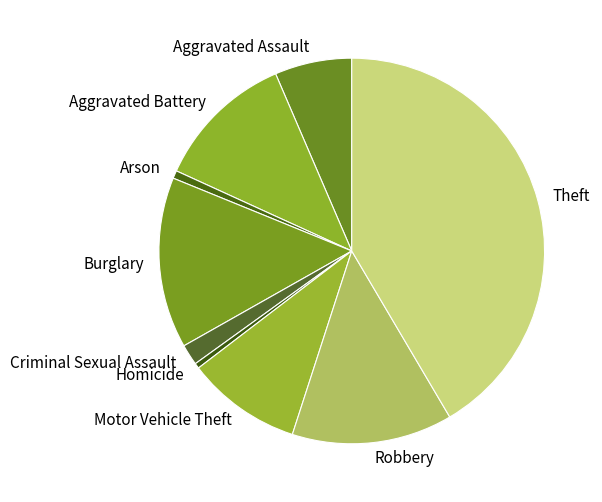

Does Aggravated Battery represent more than half of the total?

No